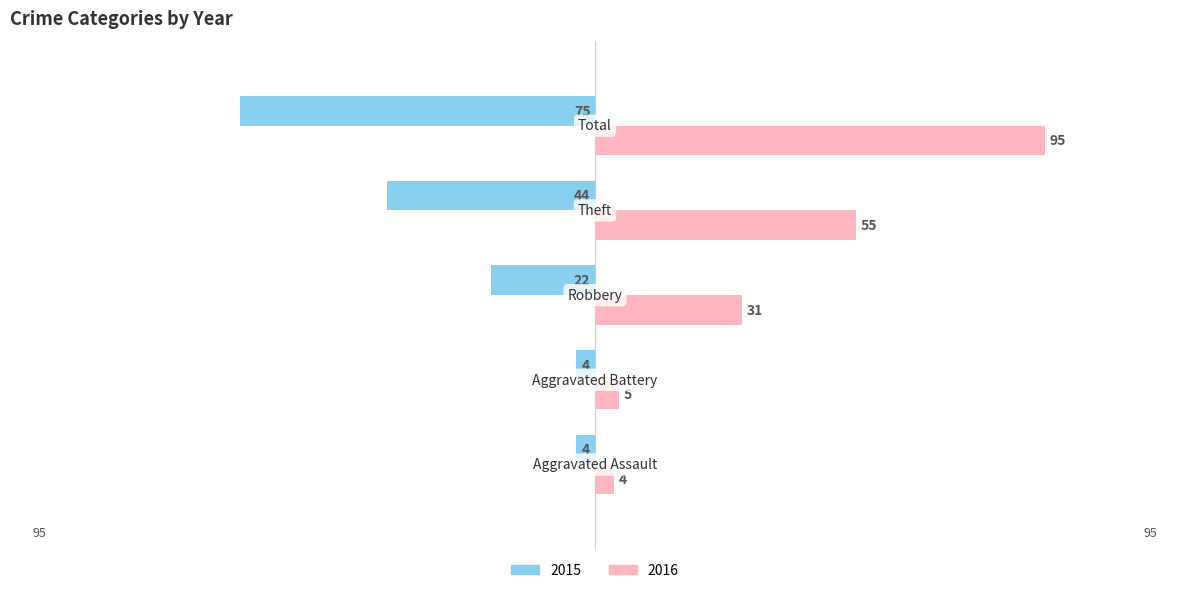

How many series are shown in this chart?

2